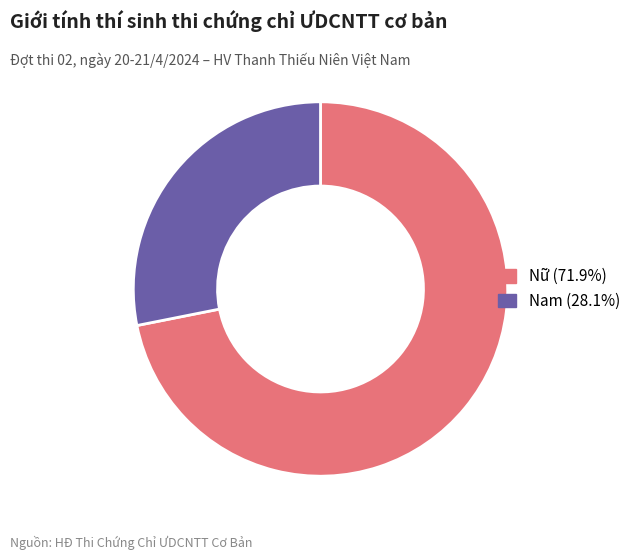

Combined, do Nữ and Nam account for over 50%?

Yes